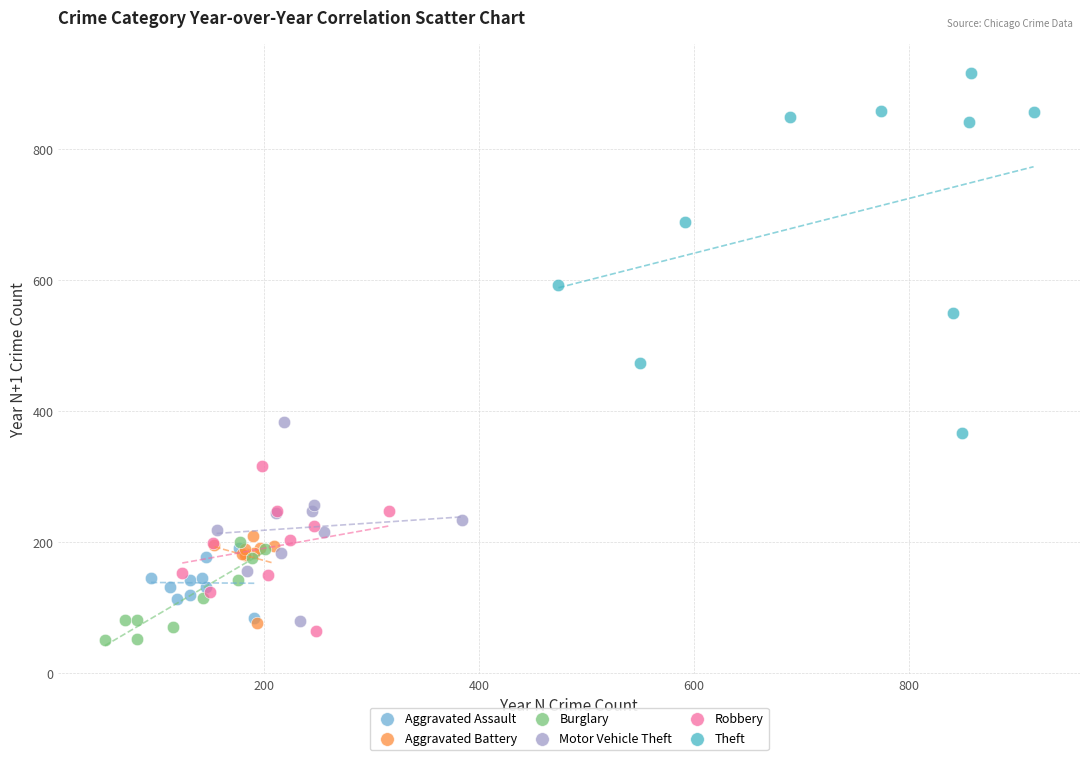

What are all the series names shown in the legend?

Aggravated Assault, Aggravated Battery, Burglary, Motor Vehicle Theft, Robbery, Theft